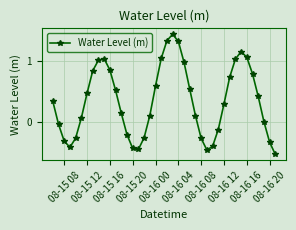

How many categories are shown in the chart?

40